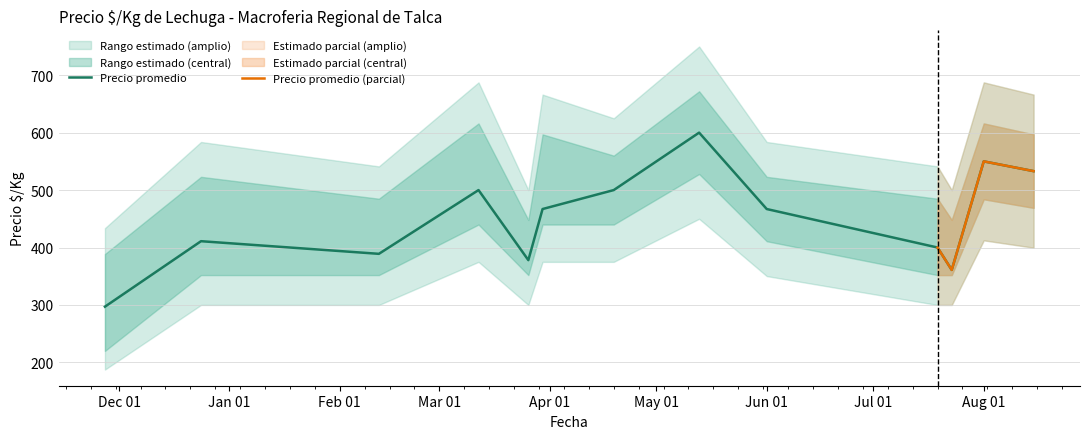

How many lines are shown in the chart?

3